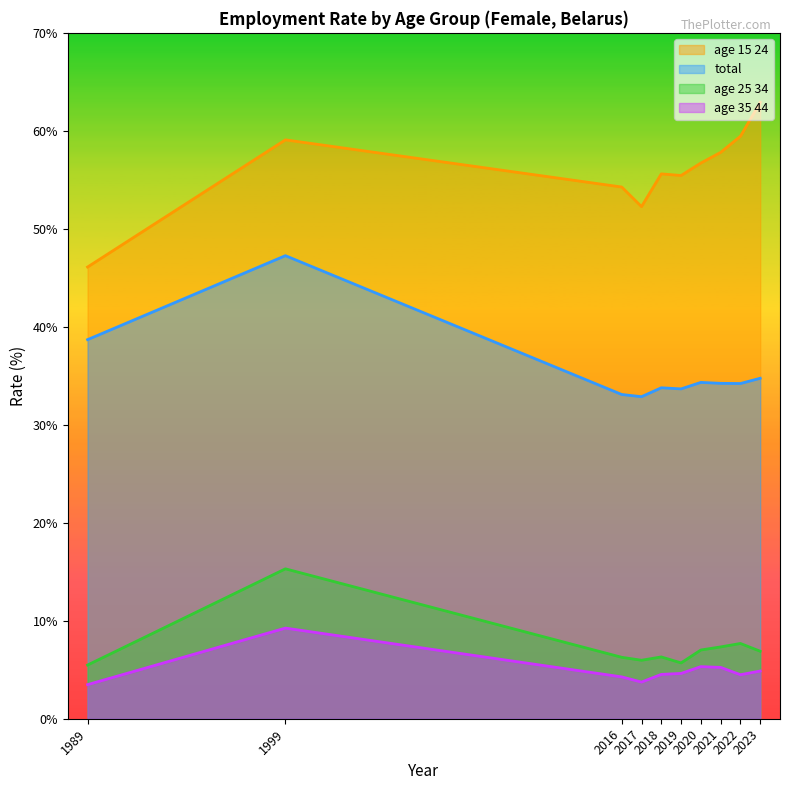

Which series changed the most between 2020 and 2022?

age 15 24